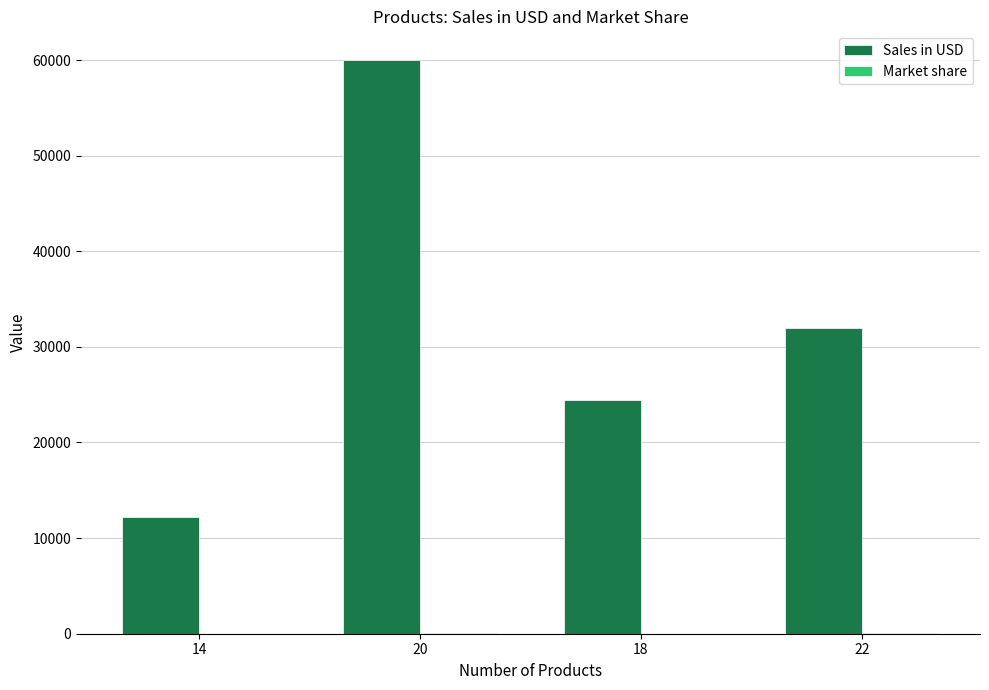

How many groups of bars are there?

4